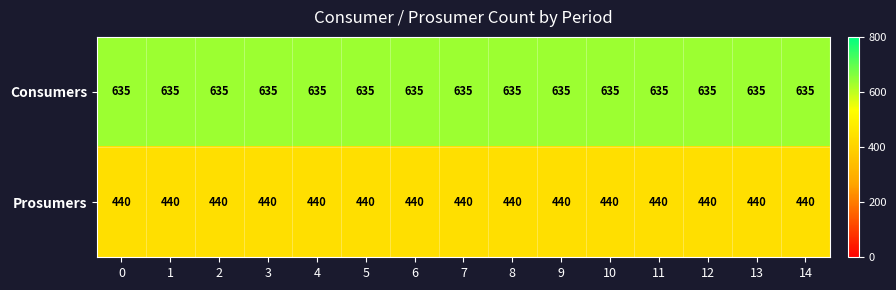

What is the difference between the highest and lowest values at 7?

195